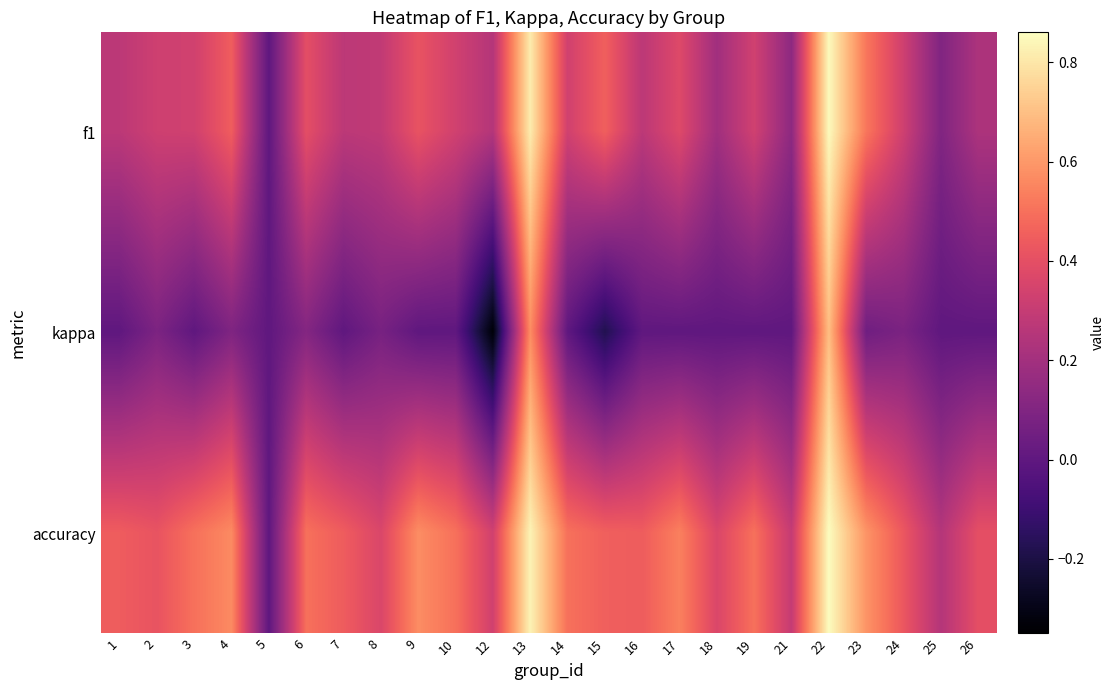

Reading left to right, what are all the values shown in this chart?

f1: 1=0.3	2=0.3	3=0.3	4=0.4	5=0.0	6=0.4	7=0.3	8=0.3	9=0.4	10=0.3	12=0.2	13=0.8	14=0.3	15=0.5	16=0.3	17=0.4	18=0.2	19=0.3	21=0.1	22=0.9	23=0.5	24=0.3	25=0.1	26=0.2
kappa: 1=0.0	2=0.1	3=0.0	4=0.1	5=0.0	6=0.1	7=0.0	8=0.1	9=0.0	10=0.0	12=-0.3	13=0.6	14=0.0	15=-0.2	16=0.0	17=0.0	18=0.0	19=0.0	21=0.0	22=0.7	23=0.0	24=0.1	25=0.0	26=0.0
accuracy: 1=0.4	2=0.4	3=0.5	4=0.6	5=0.0	6=0.5	7=0.4	8=0.4	9=0.6	10=0.5	12=0.3	13=0.8	14=0.5	15=0.5	16=0.4	17=0.5	18=0.4	19=0.5	21=0.3	22=0.9	23=0.6	24=0.4	25=0.2	26=0.4